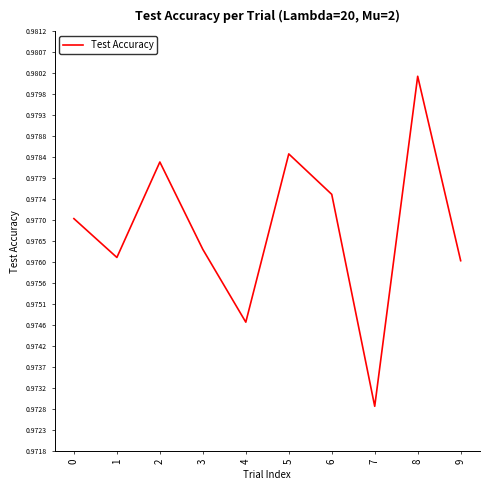

Count the values in the range 0 to 1.

10